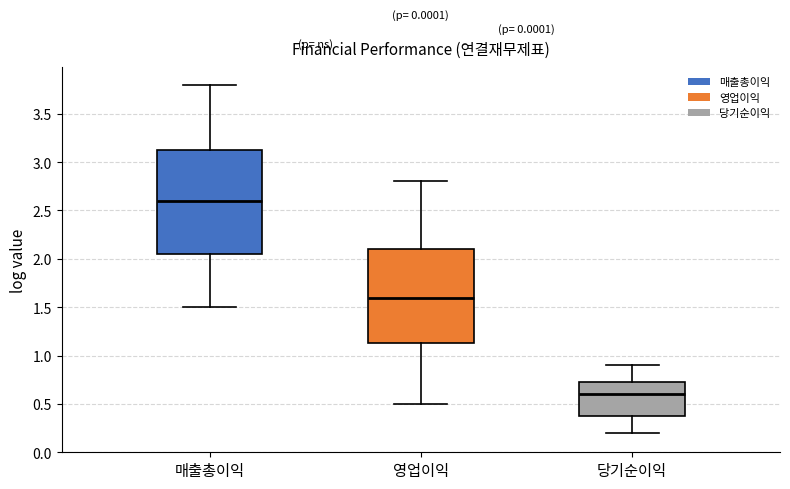

Which box is the tallest, from its lower edge to its upper edge?

매출총이익